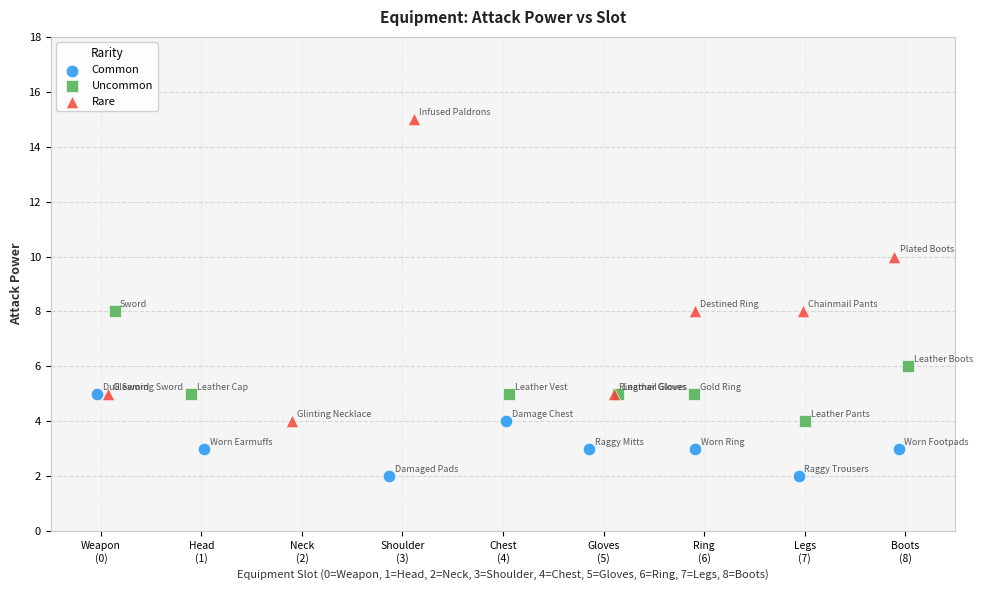

Which series contains the lowest Y value?

Common